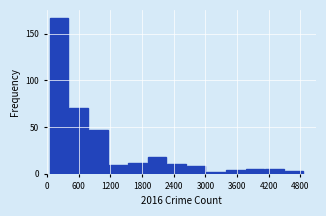

Read against the x-axis, roughly where is the centre of the tallest bar?

200